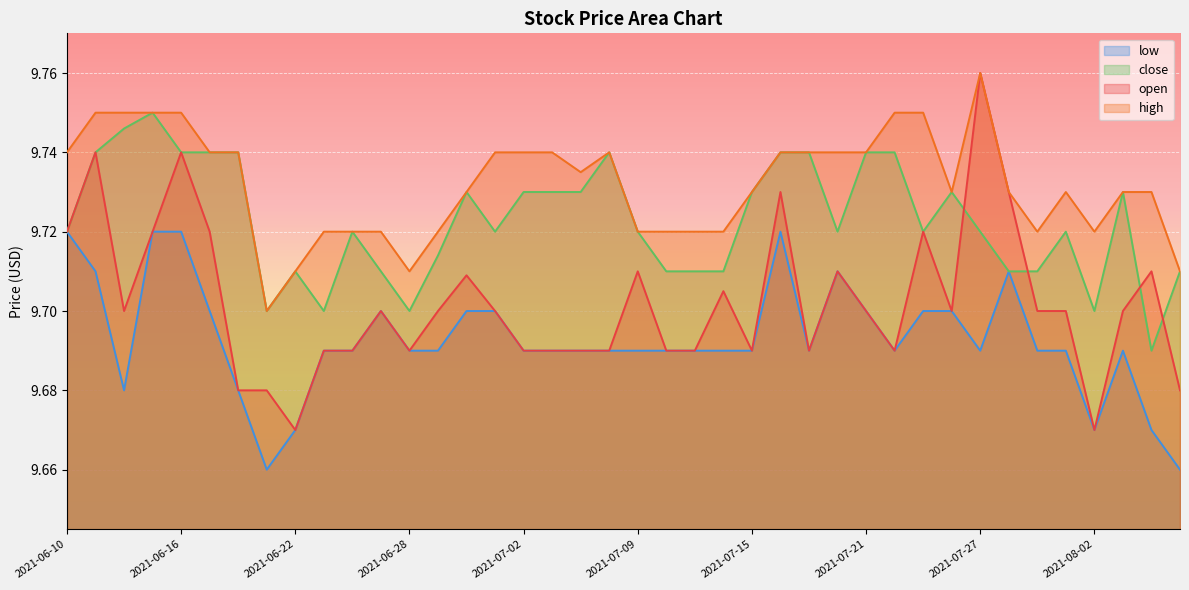

What is the total value across all series at 2021-08-05?

38.8